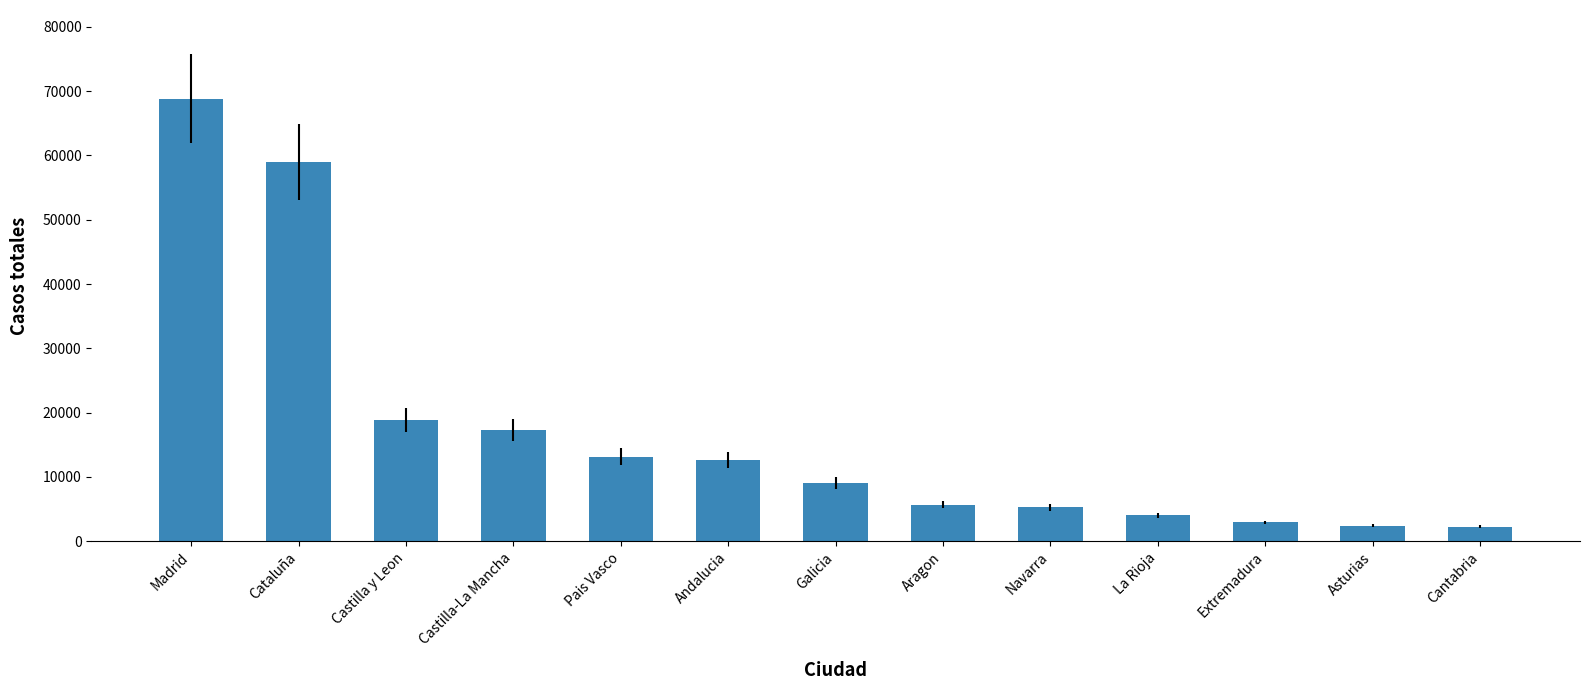

What is the change in value from Andalucia to Galicia?

-3638